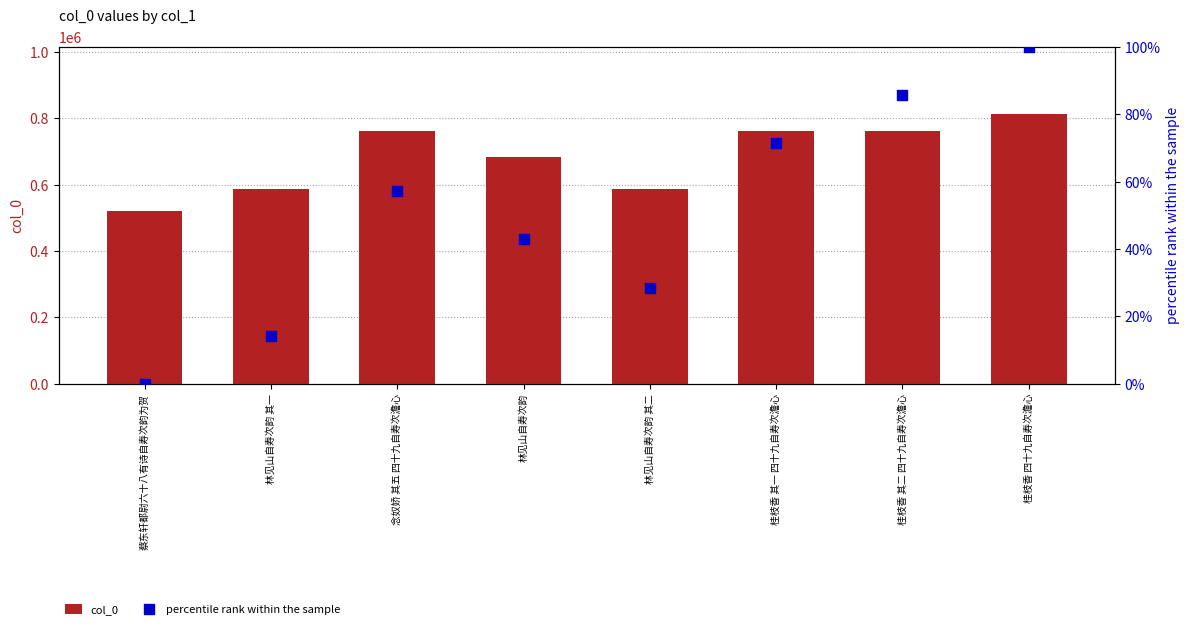

Which series has the largest total across all categories?

col_0